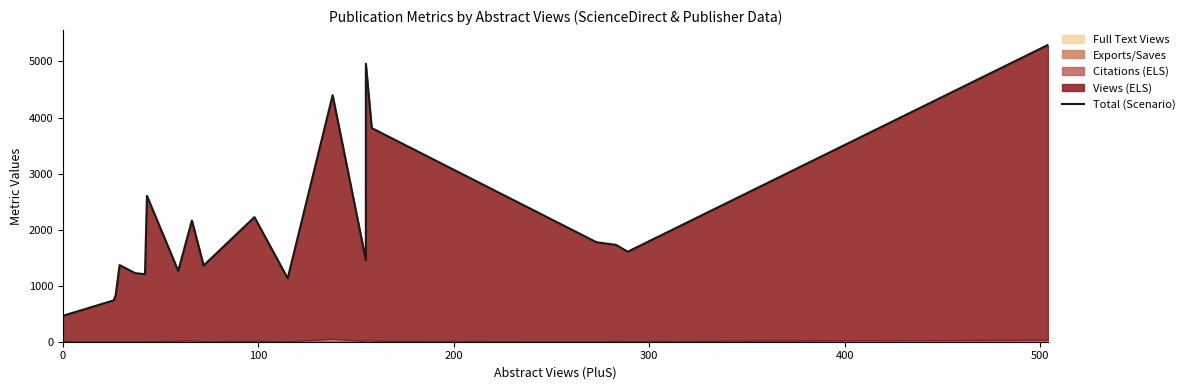

What is the average value?

2080